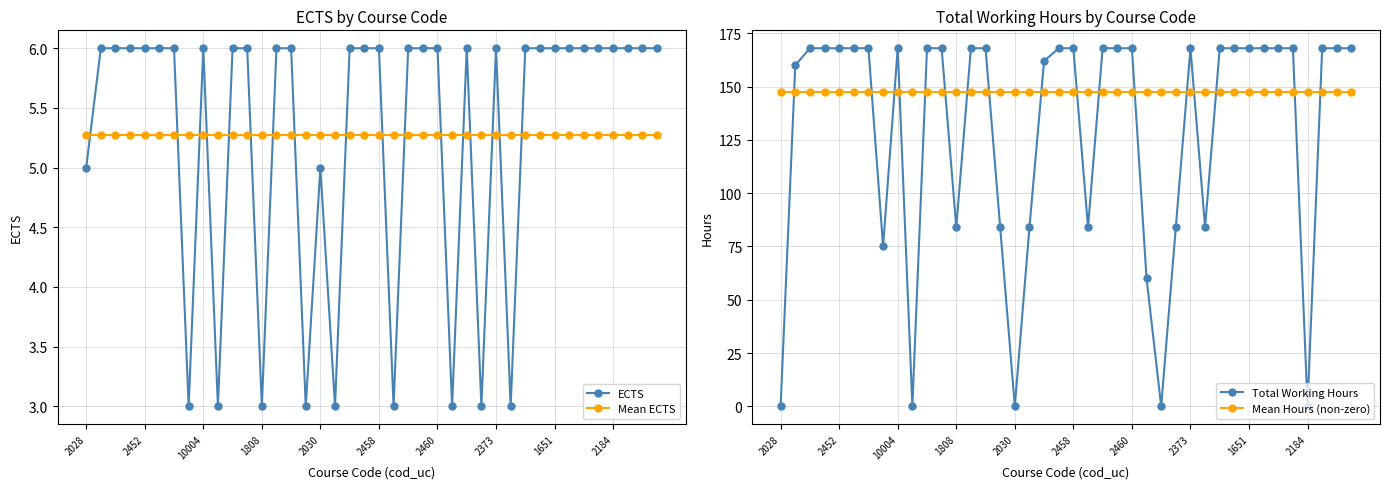

Which series ends up on top after the final intersection of Total Working Hours and ECTS?

Total Working Hours